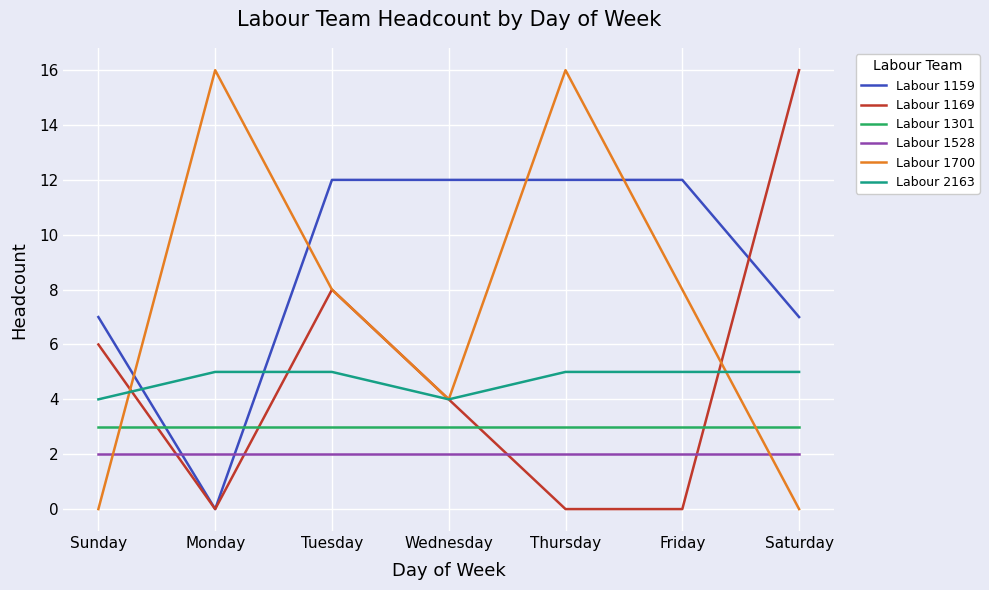

What is the maximum value for Labour 1700?

16